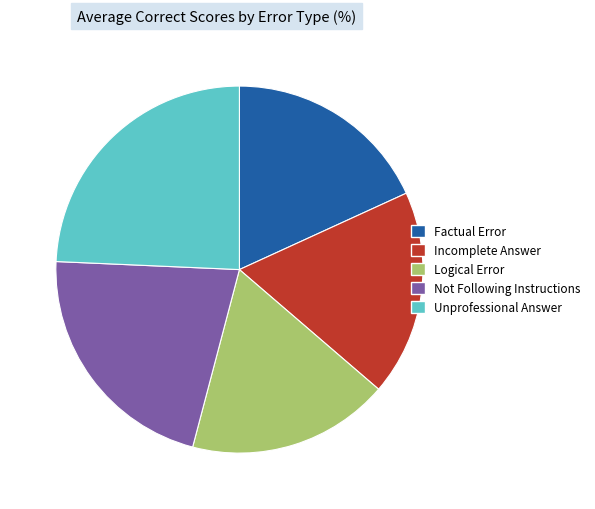

Does Not Following Instructions represent more than half of the total?

No